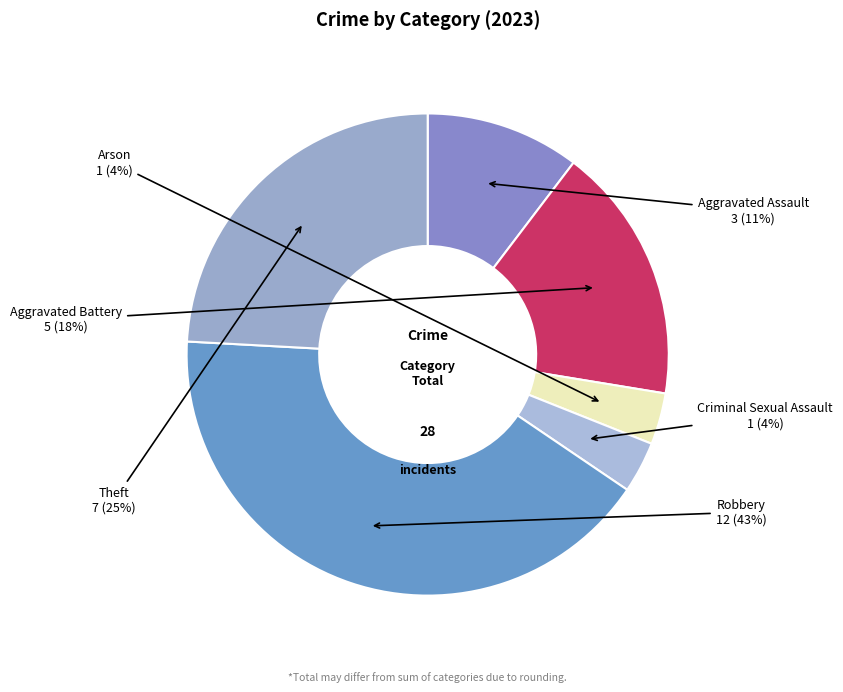

Which category has the smallest portion of the pie?

Arson